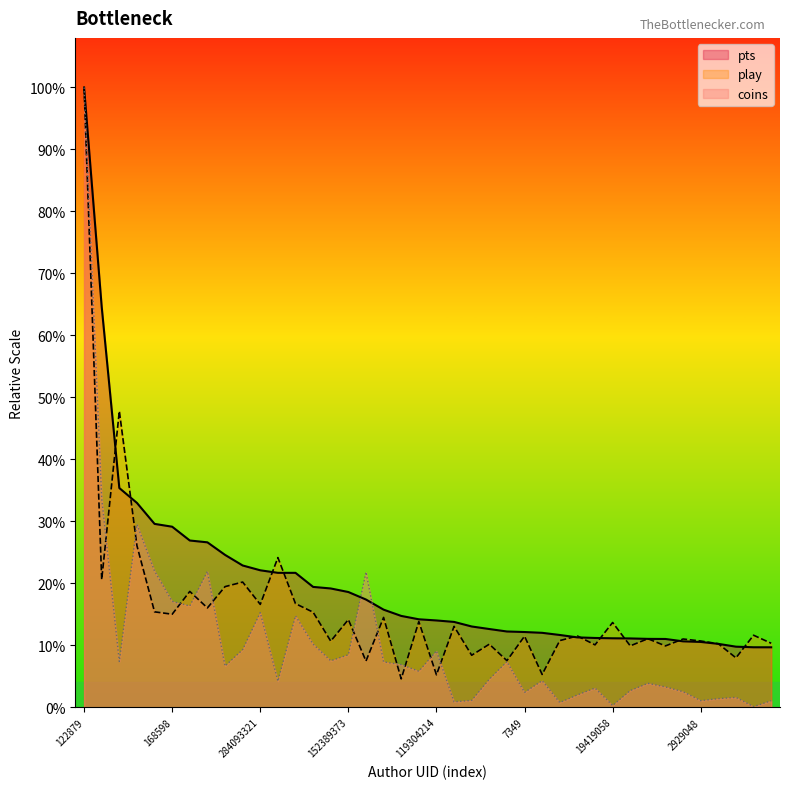

Does the chart display data point markers on the line(s)?

No